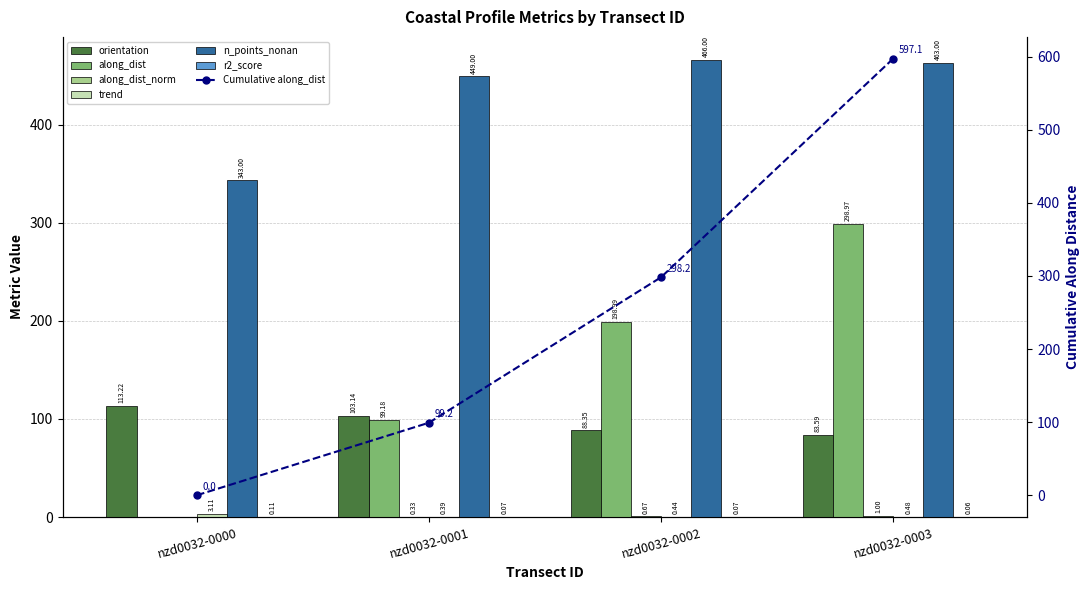

What is the average value of the orientation series?

97.1